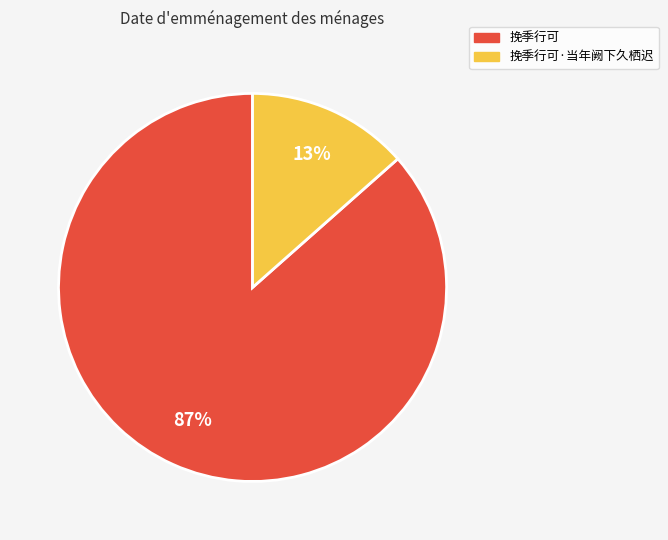

Does 挽季行可 represent more than half of the total?

Yes